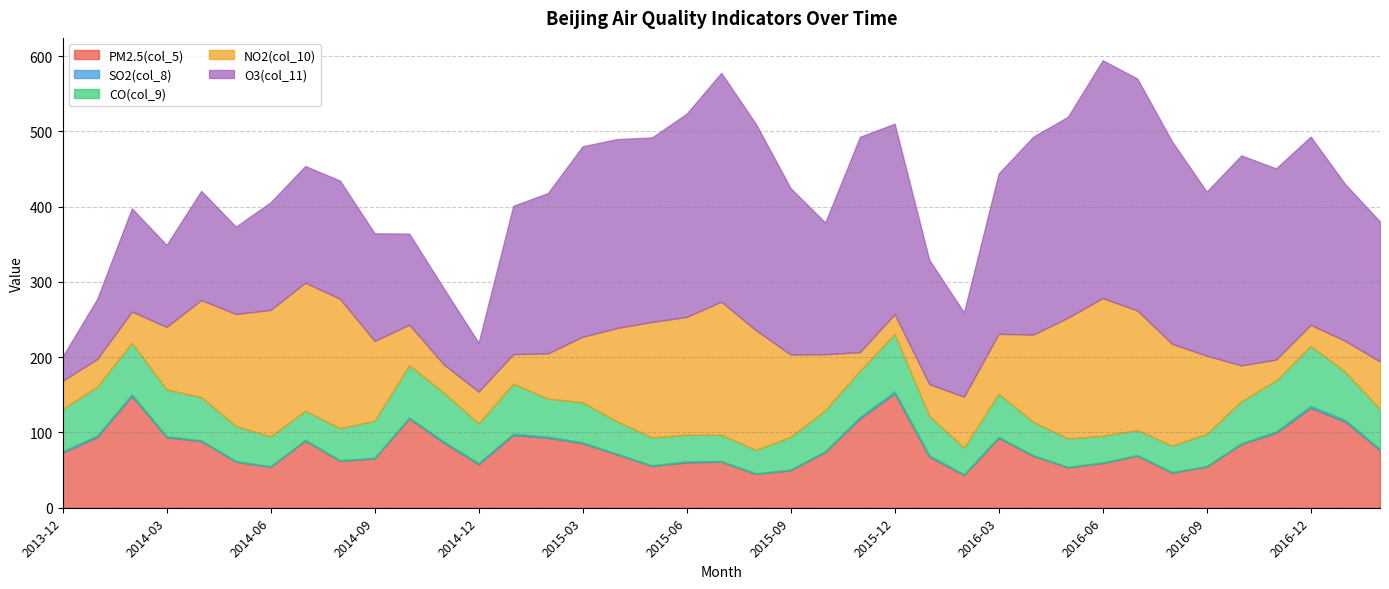

What are all the series names shown in the legend?

PM2.5(col_5), SO2(col_8), CO(col_9), NO2(col_10), O3(col_11)